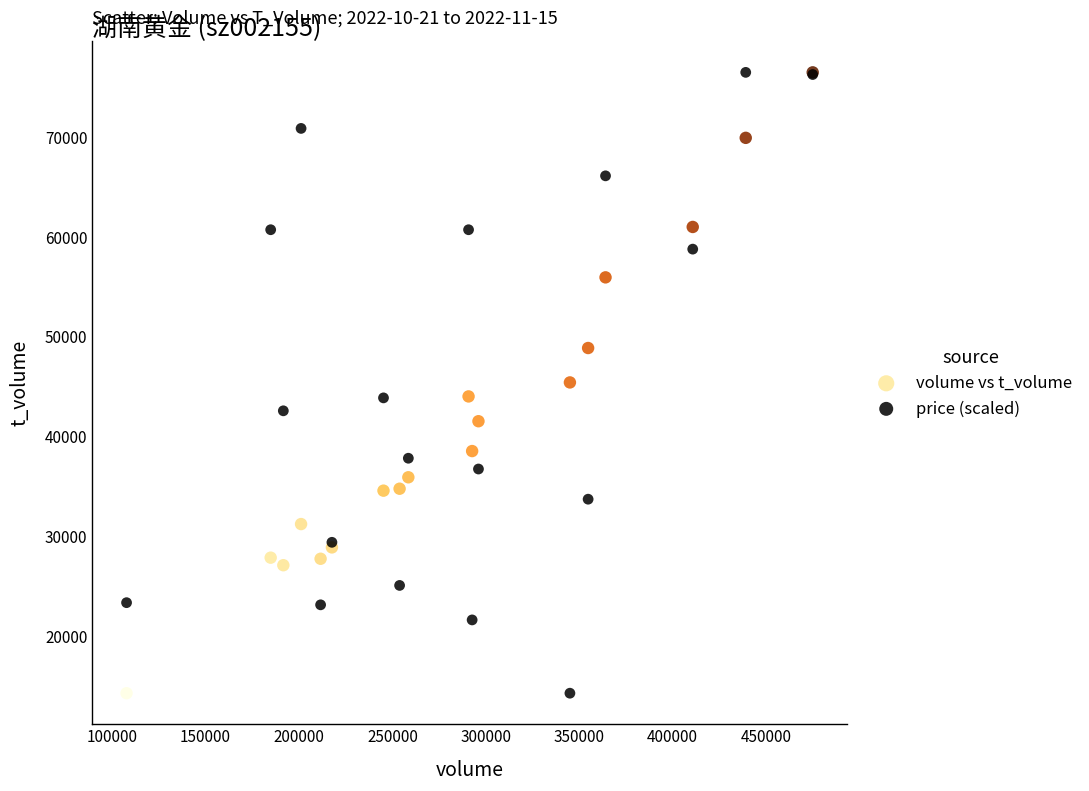

What are all the series names shown in the legend?

volume vs t_volume, price (scaled)